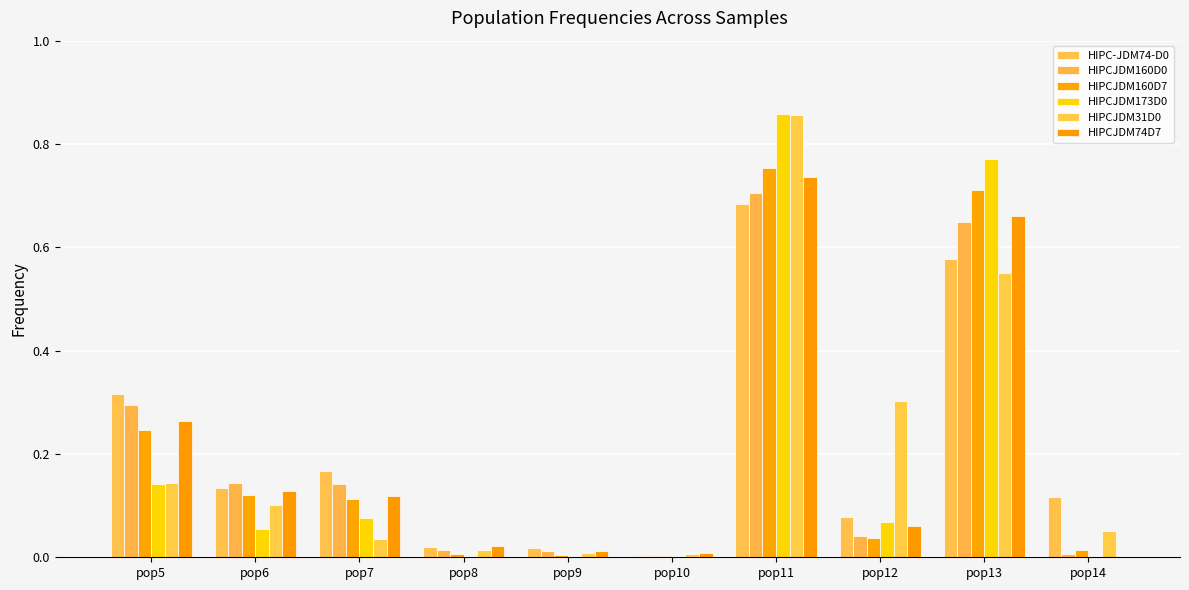

What is the total value across all series at pop6?

0.7